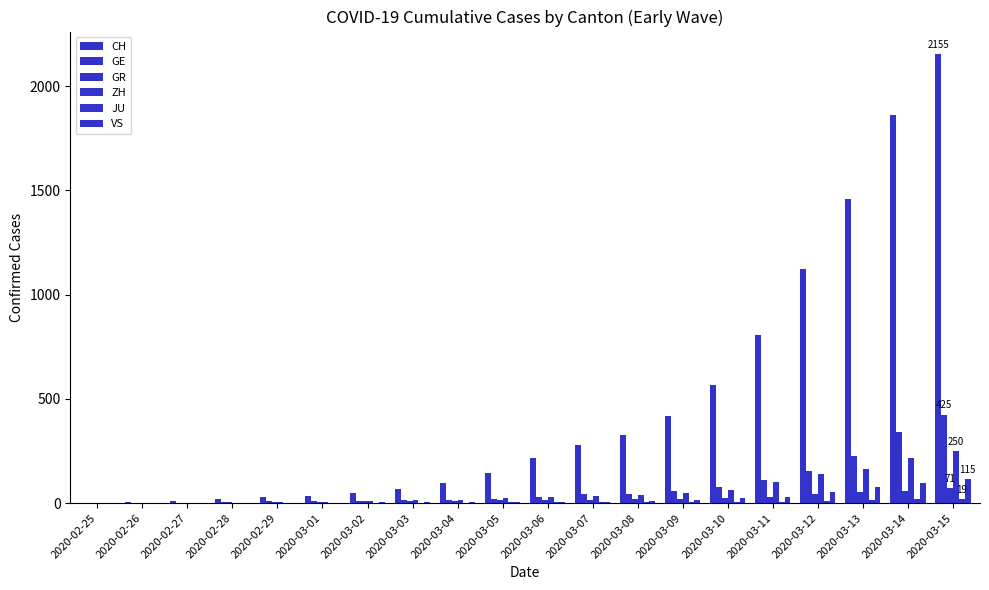

True or false: GR has a value of 6 at 2020-02-28.

True